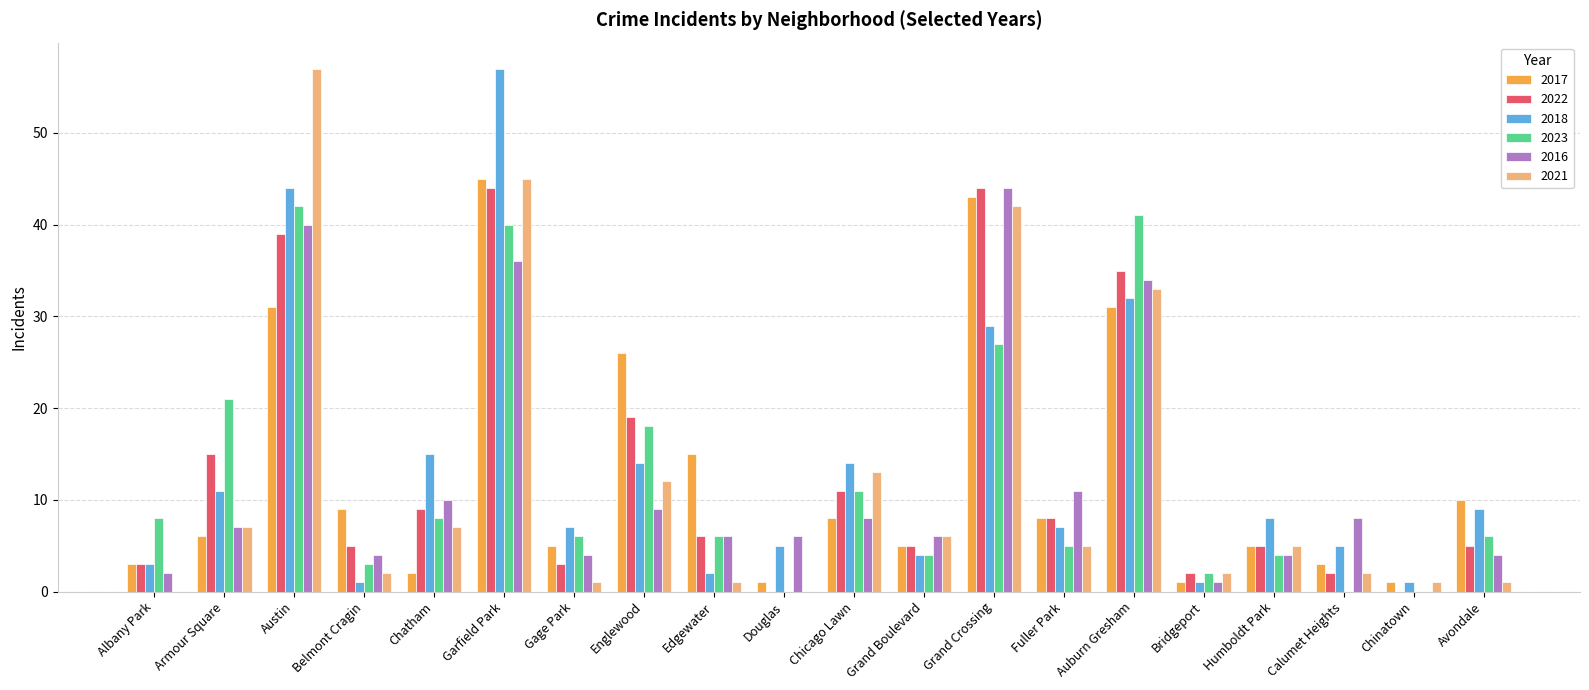

Between Austin and Fuller Park, which series saw the biggest shift?

2021